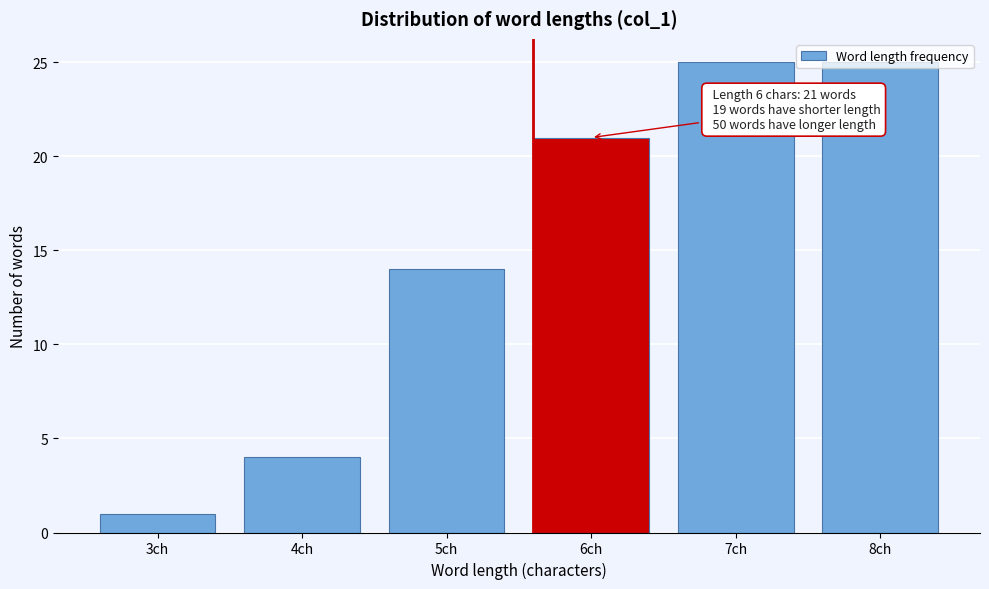

What is the label of the 3rd bar from the right?

6ch